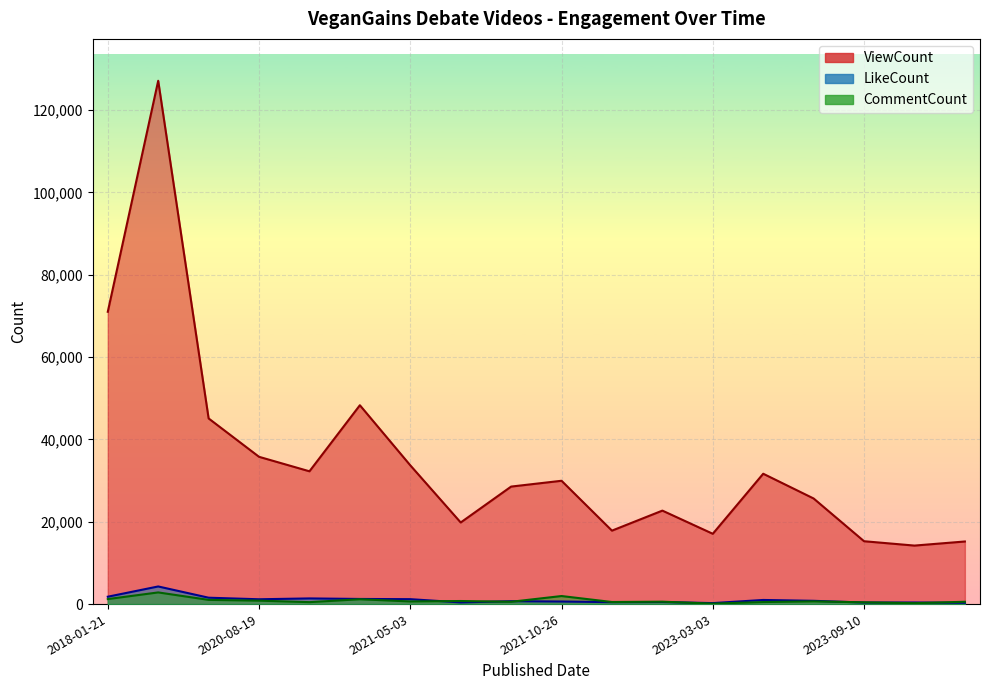

Is it true that CommentCount equals 693 at 2022-10-04?

False